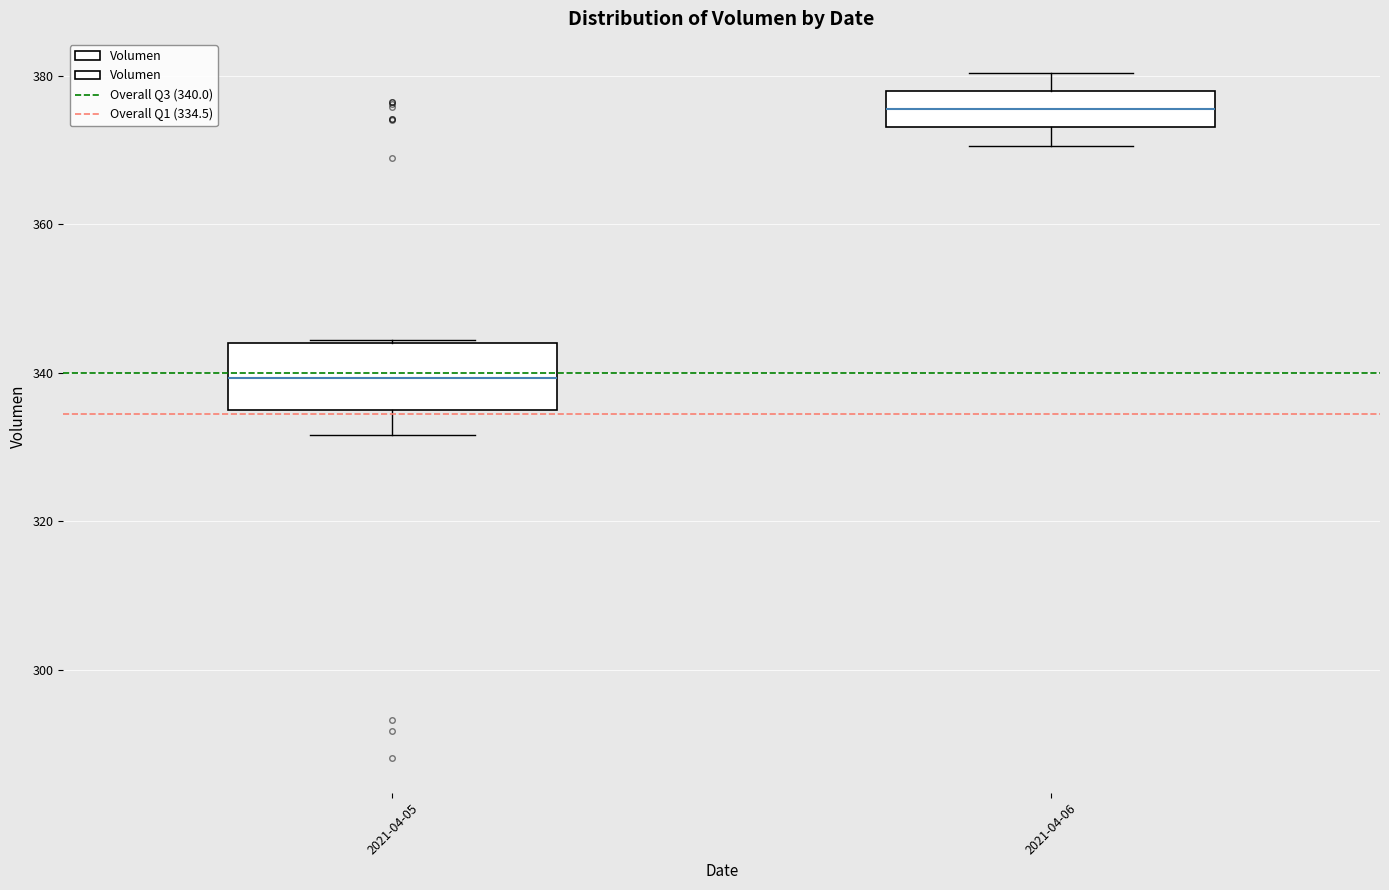

Reading left to right, read every box against the y-axis: the position of its median line, the range the box covers, and the ends of its whiskers. The values are not printed on the chart, so give them approximately, as read against the axis.

2021-04-05: median 340, box 334 to 344, whiskers 332 to 344
2021-04-06: median 376, box 374 to 378, whiskers 370 to 380